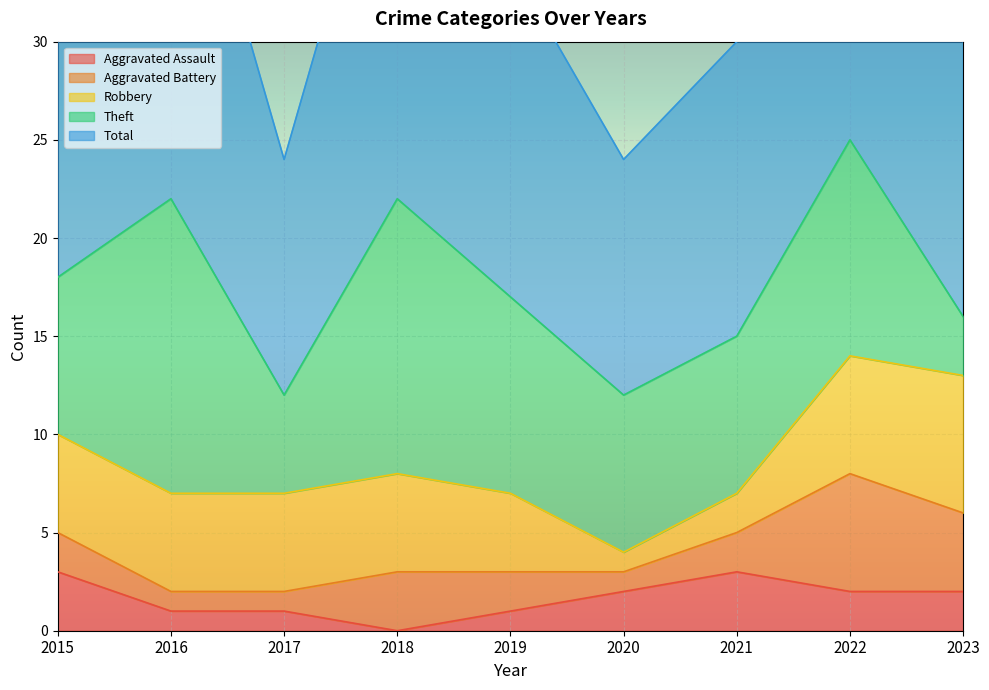

How many values in the Aggravated Assault series are below 2?

4